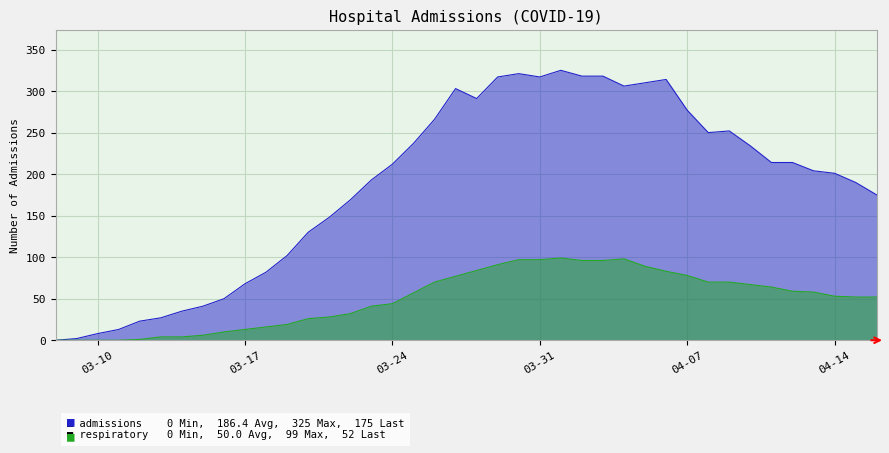

What is the maximum value shown in the chart?

325